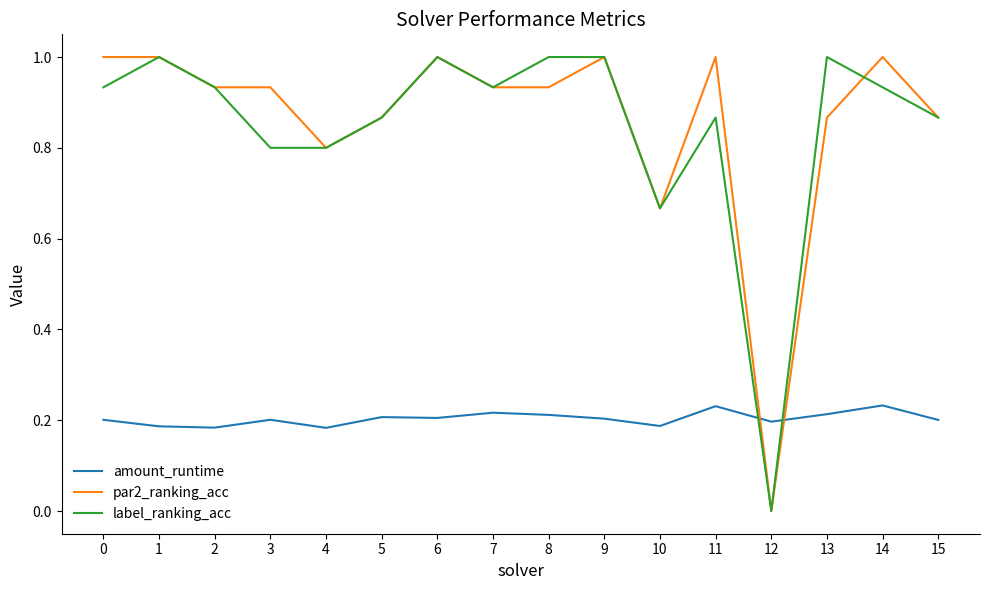

What is the difference between the maximum and second lowest values in the label_ranking_acc series?

0.3